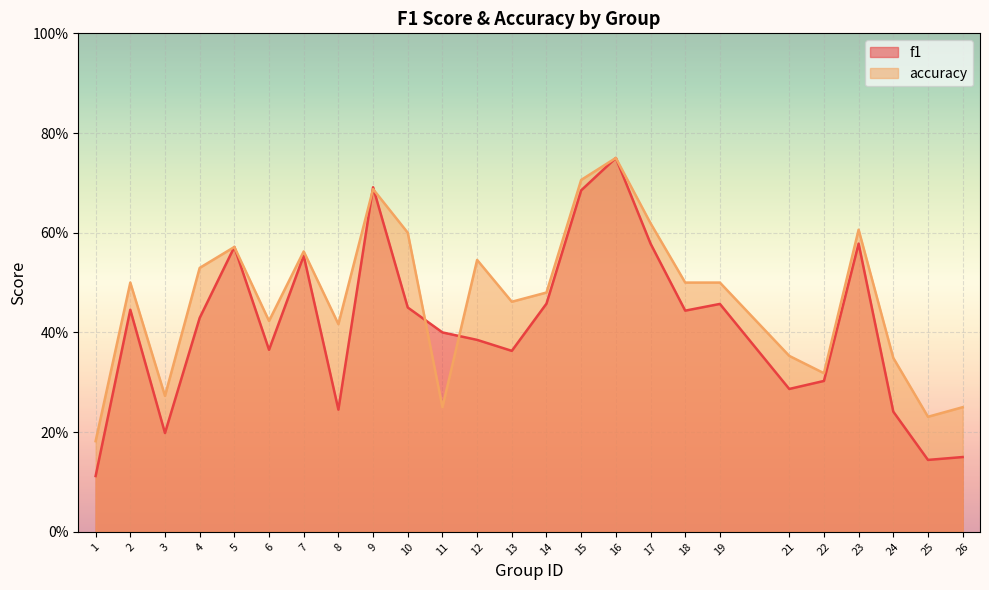

What value does the accuracy series have at 19?

0.5